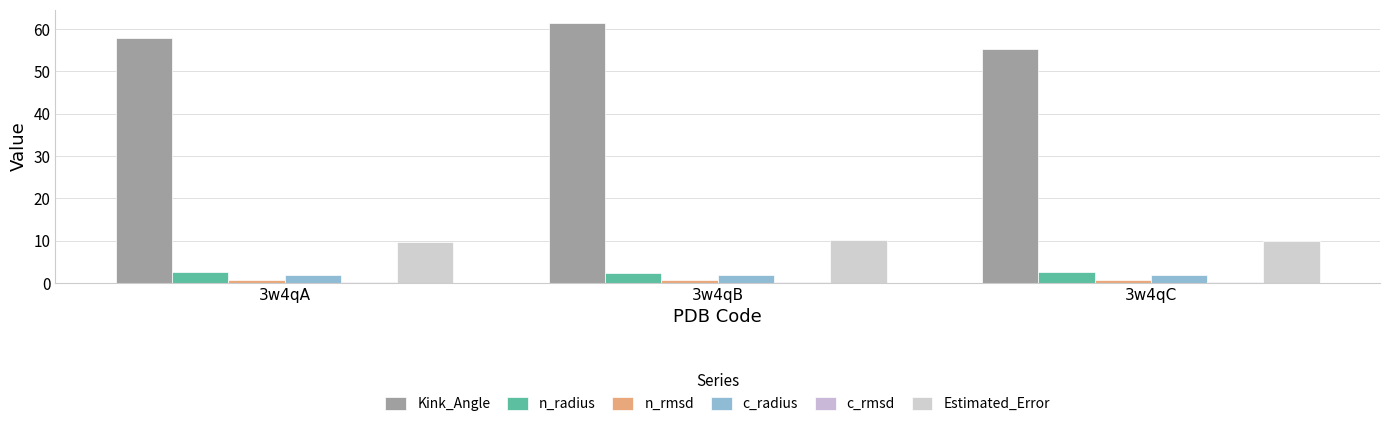

List the labels in order of n_radius value, largest first.

3w4qA, 3w4qC, 3w4qB